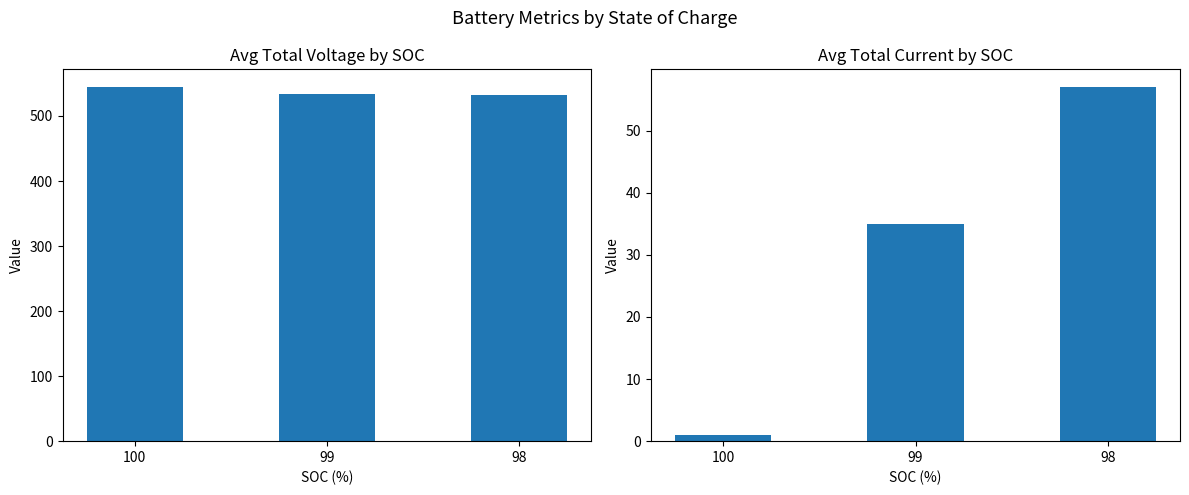

What is the smallest value displayed?

1.0